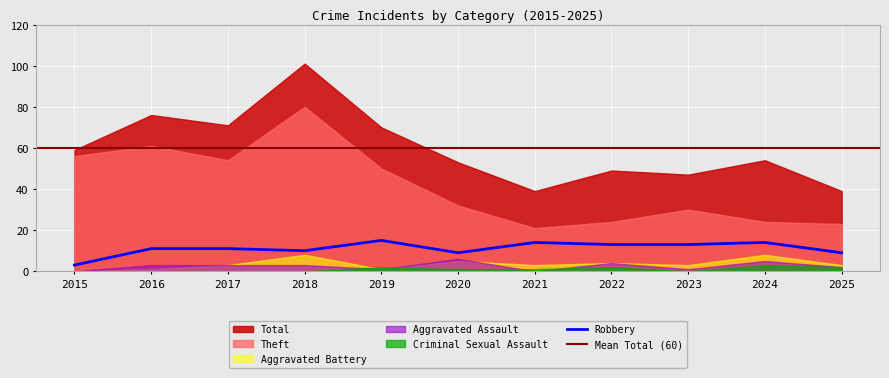

How many times do Criminal Sexual Assault and Aggravated Assault cross each other?

4